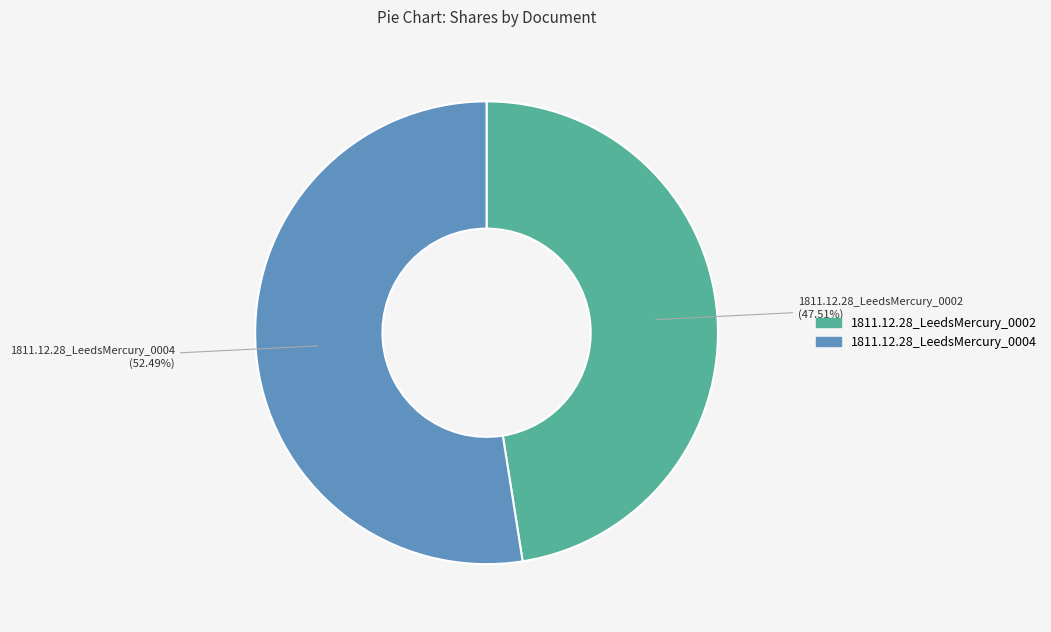

How much of the chart is everything except 1811.12.28_LeedsMercury_0004?

47.5%